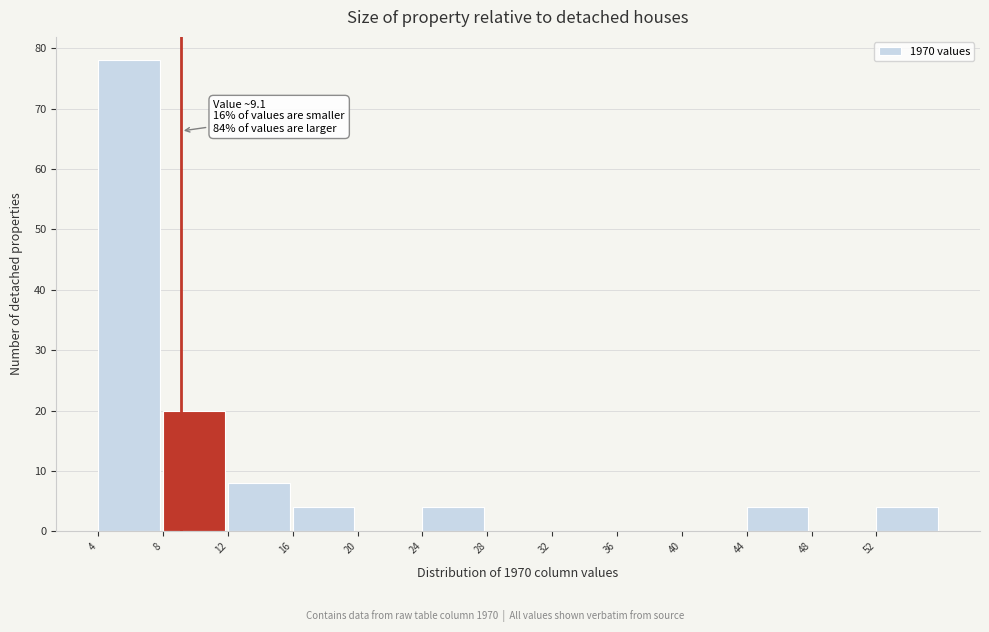

Which range on the x-axis has the tallest bar?

4 to 8